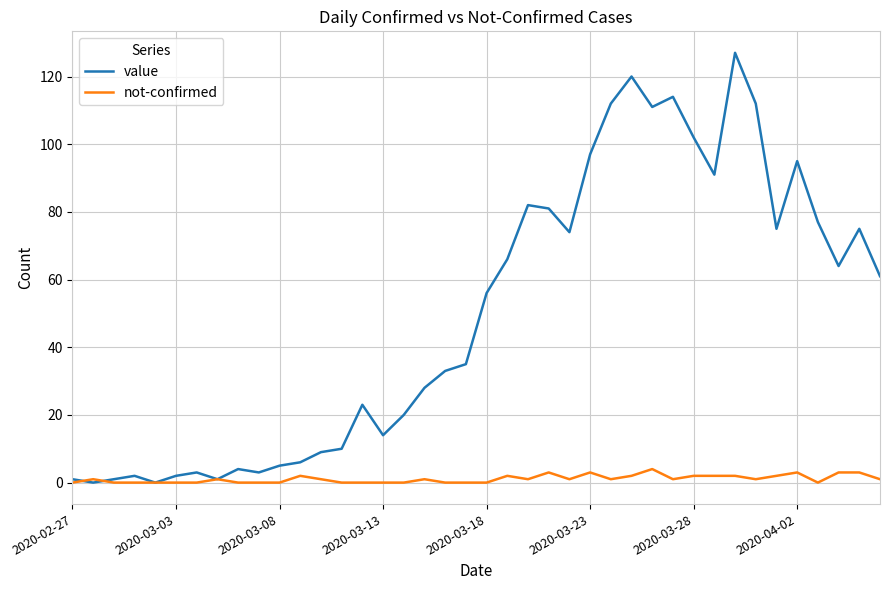

Rank the series by their maximum value, from highest to lowest.

value, not-confirmed